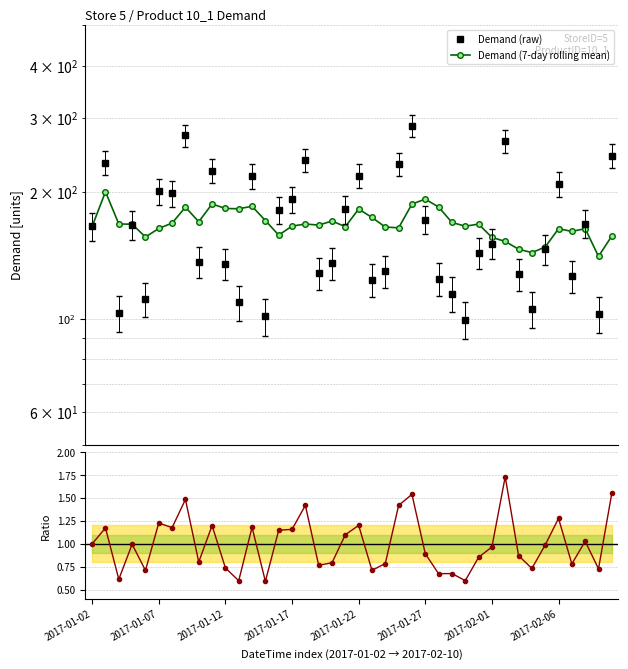

Does the chart have visible grid lines?

Yes